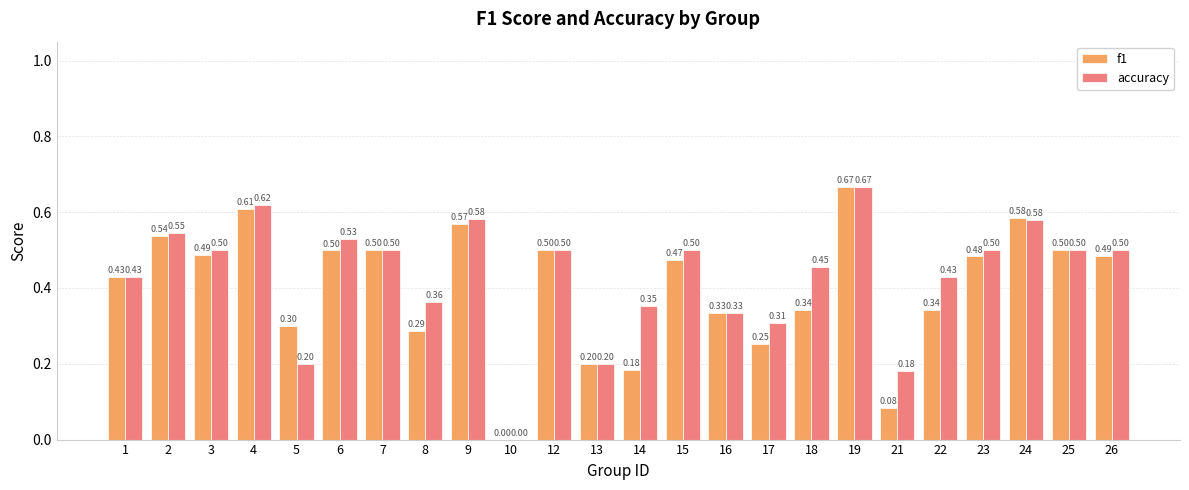

What is the sum of the accuracy values at 21 and 24?

0.8